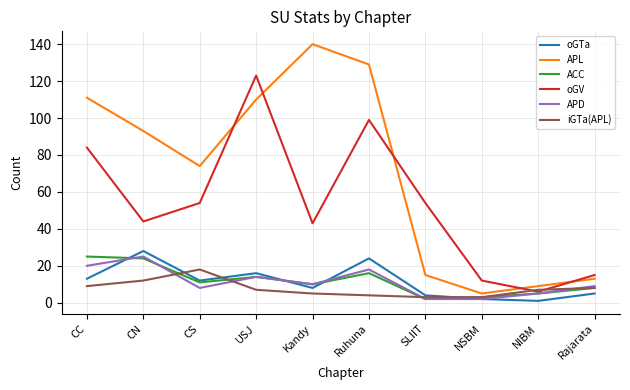

Does the chart have visible grid lines?

Yes